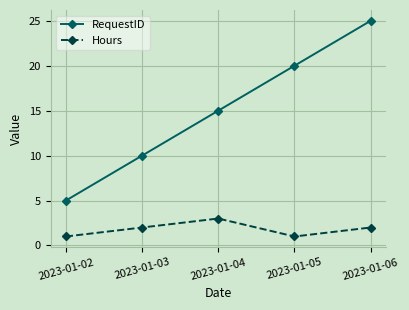

The value of Hours at 2023-01-03 is 2. True or false?

True